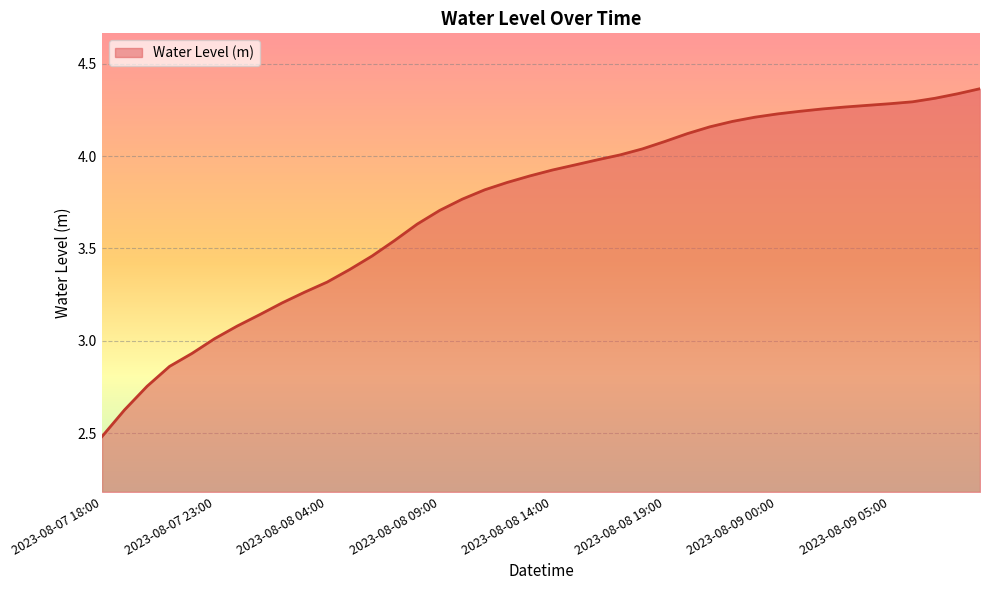

What is the sum of all values?

149.3